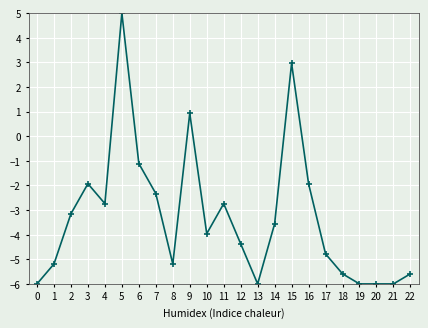

Which has a higher value, 6 or 16?

6